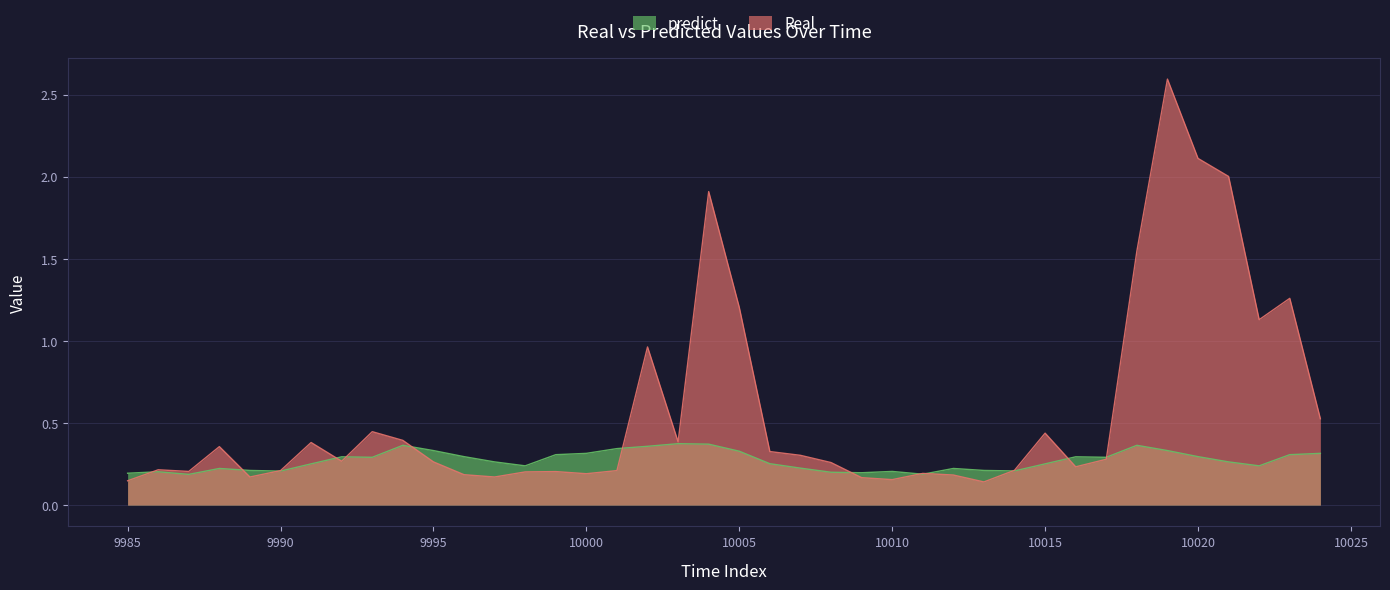

What is the highest value of the Real series?

2.6